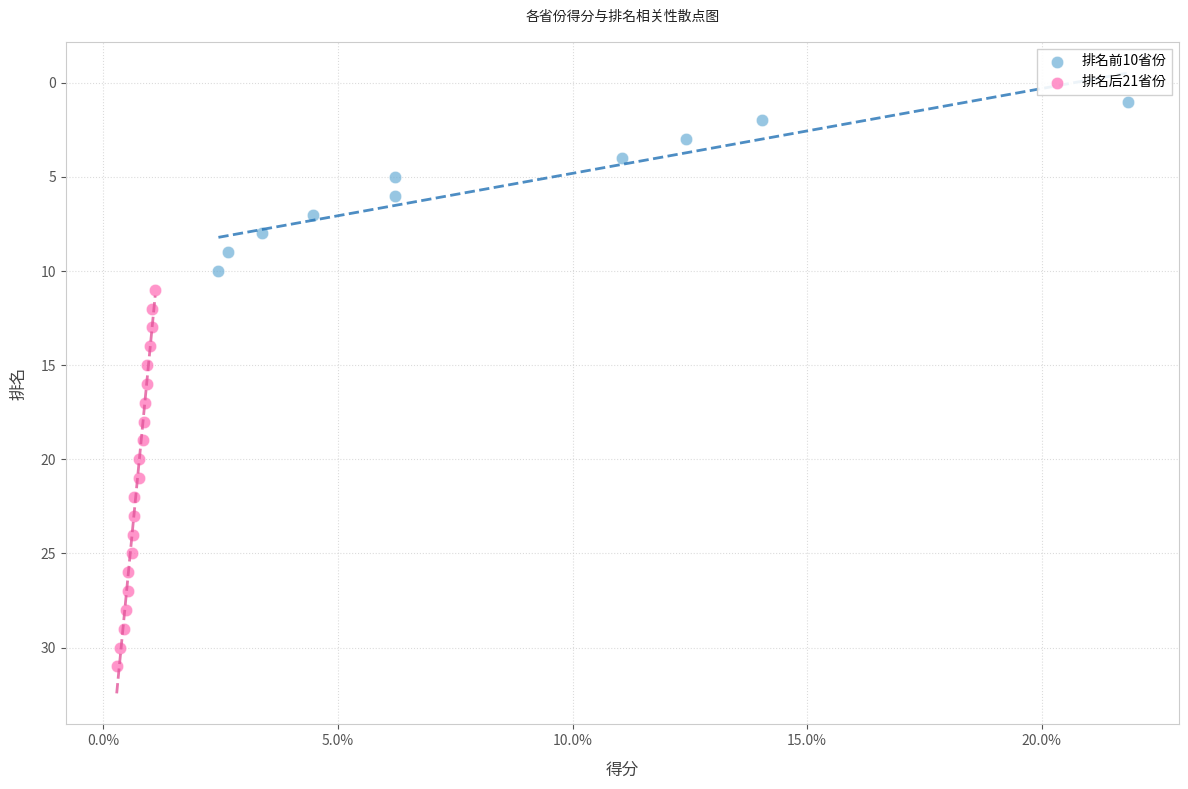

Which series reaches the maximum Y coordinate?

排名后21省份